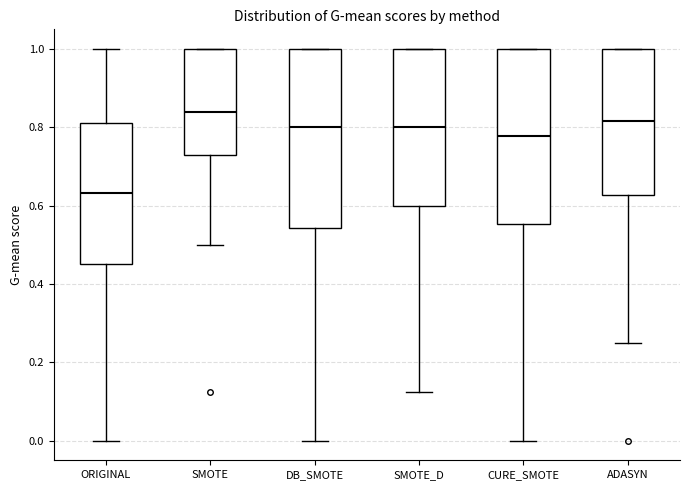

Where is the lower edge of the box for SMOTE_D on the y-axis? The values are not printed on the chart, so give them approximately, as read against the axis.

0.60